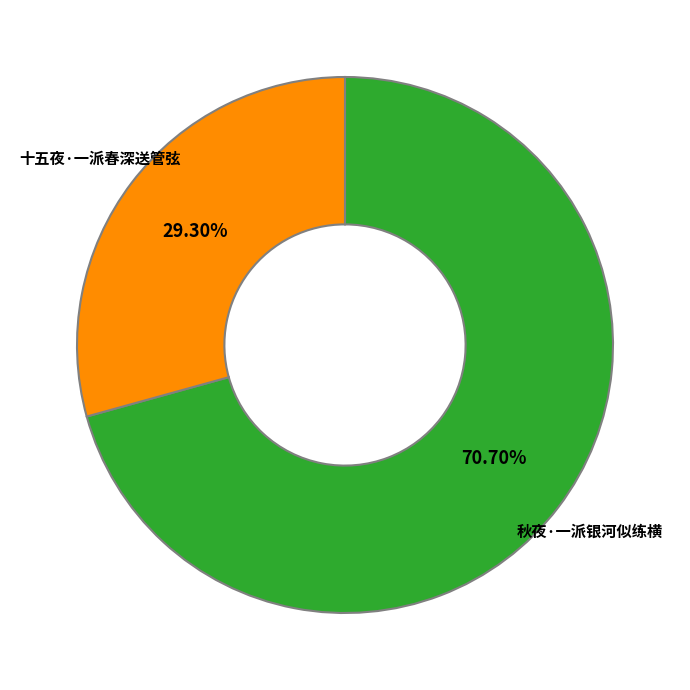

What is the smallest slice in the pie chart?

十五夜·一派春深送管弦